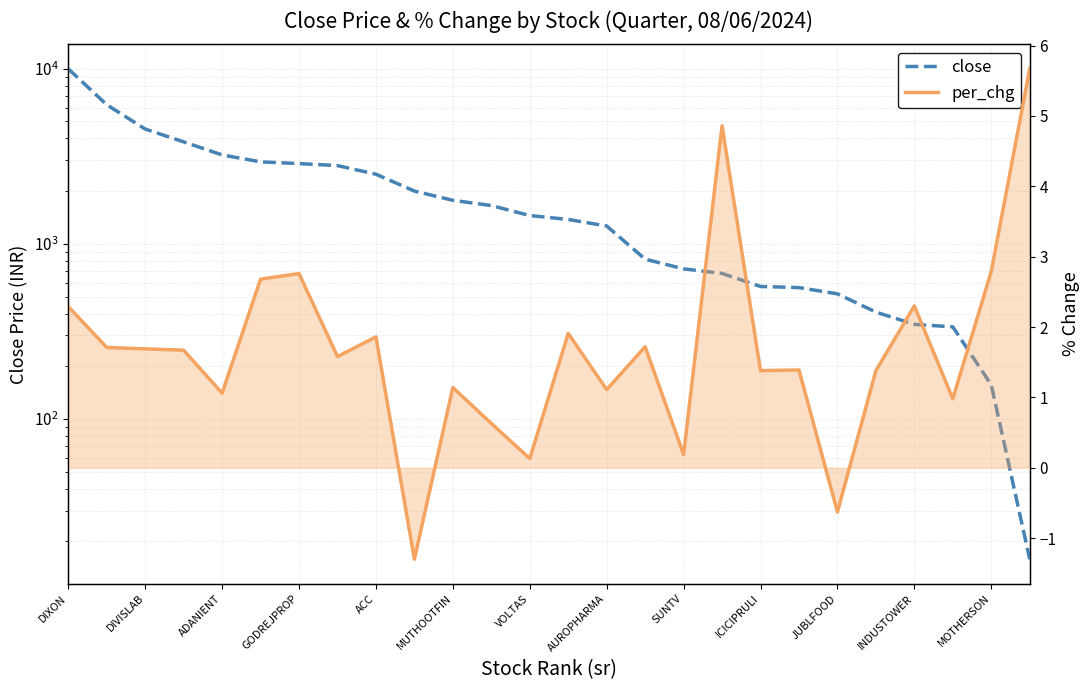

True or false: close and per_chg intersect in this chart.

False